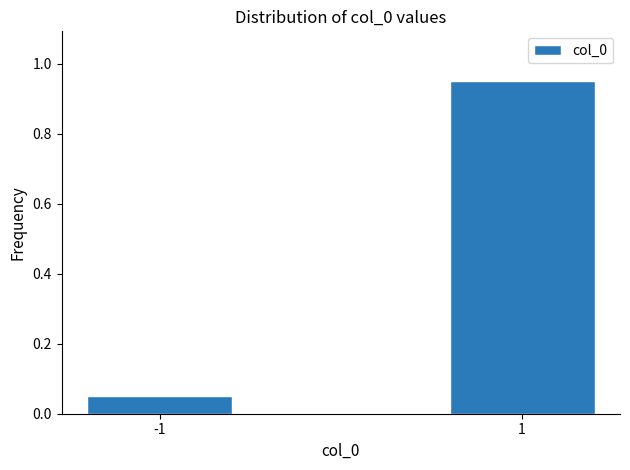

Rank the categories by value from lowest to highest.

-1, 1